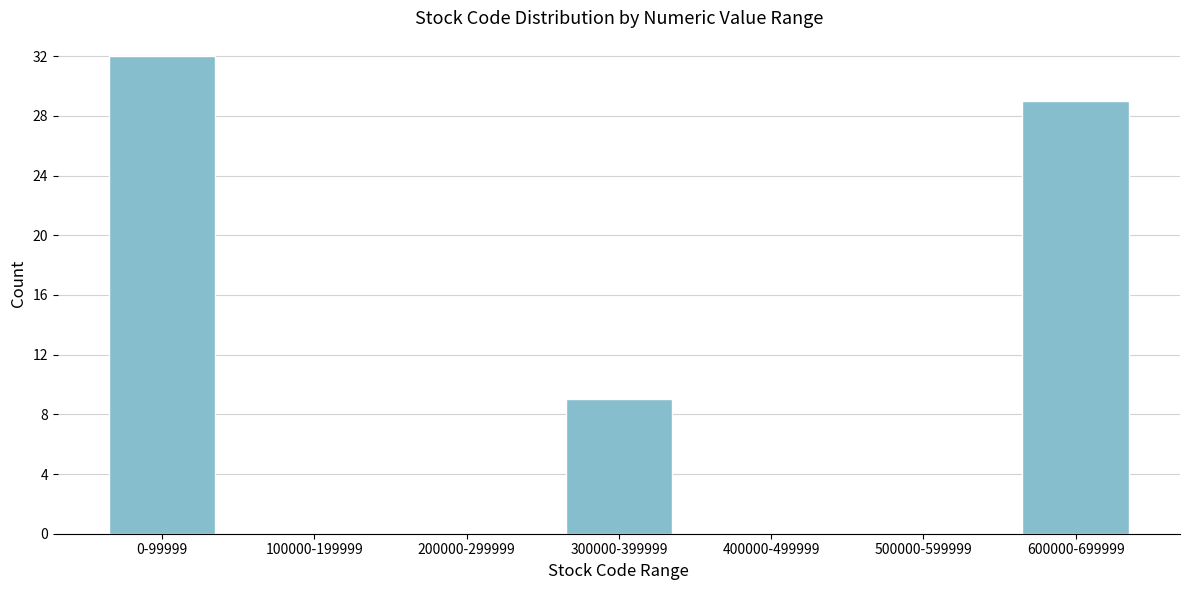

Reading right to left, extract all data points from this chart.

600000-699999=29	500000-599999=0	400000-499999=0	300000-399999=9	200000-299999=0	100000-199999=0	0-99999=32